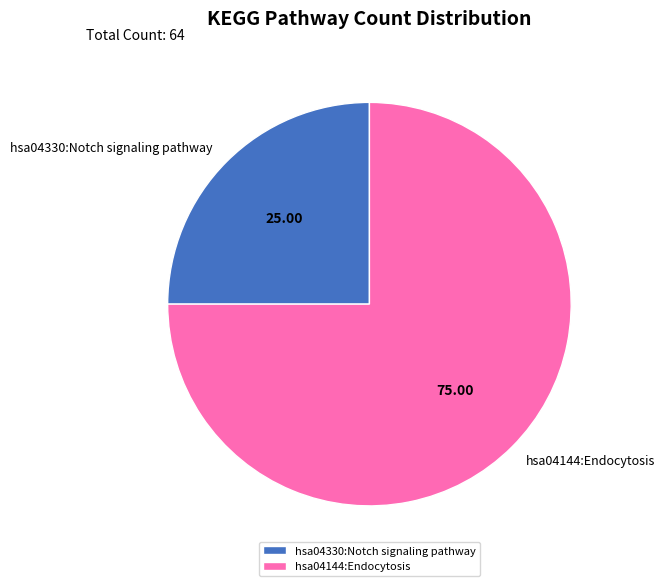

Is the sum of hsa04144:Endocytosis and hsa04330:Notch signaling pathway greater than half?

Yes